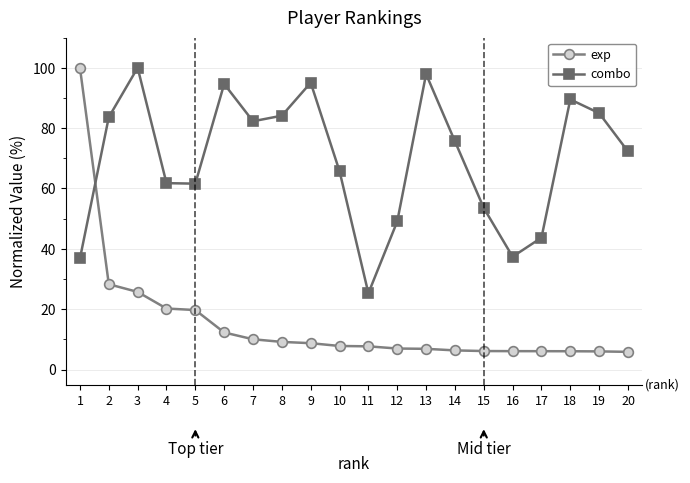

What is the approximate value of combo at 11?

25.3